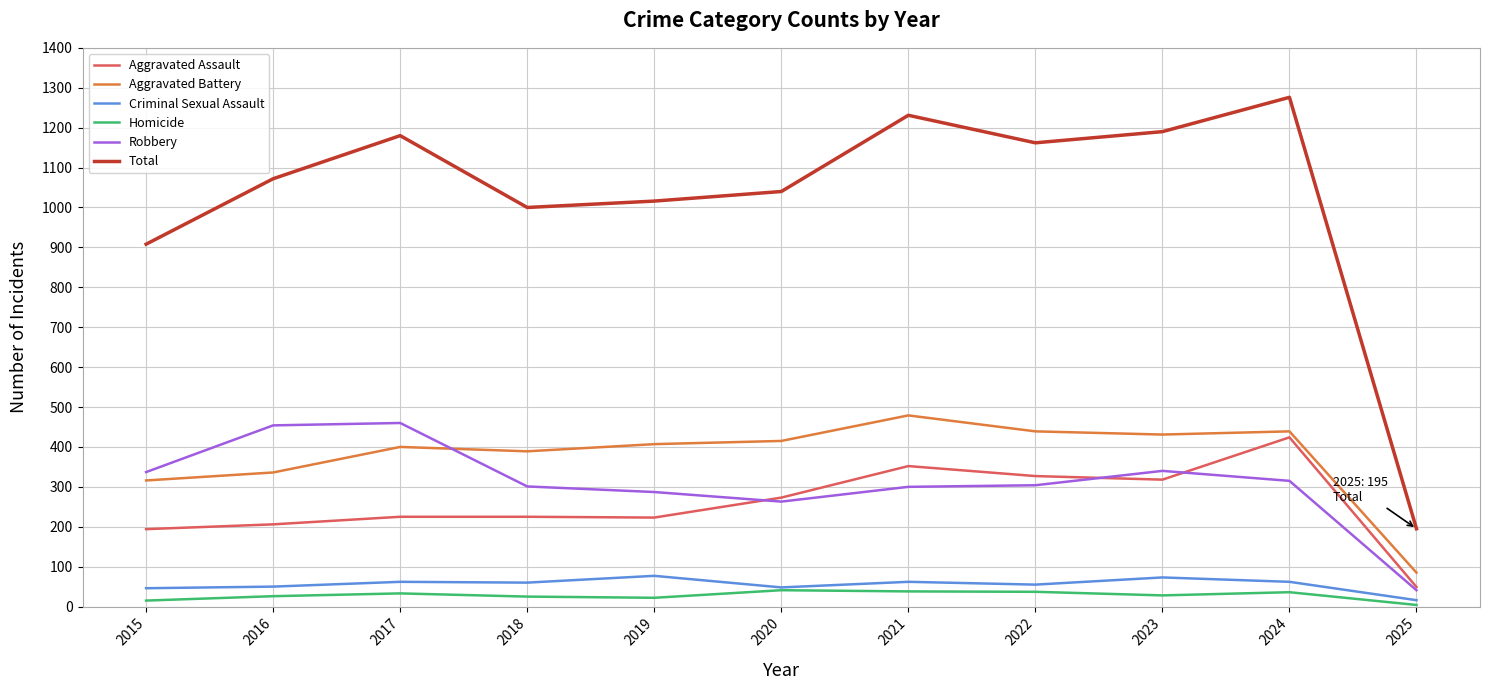

Is this an area chart (filled region under the line)?

No